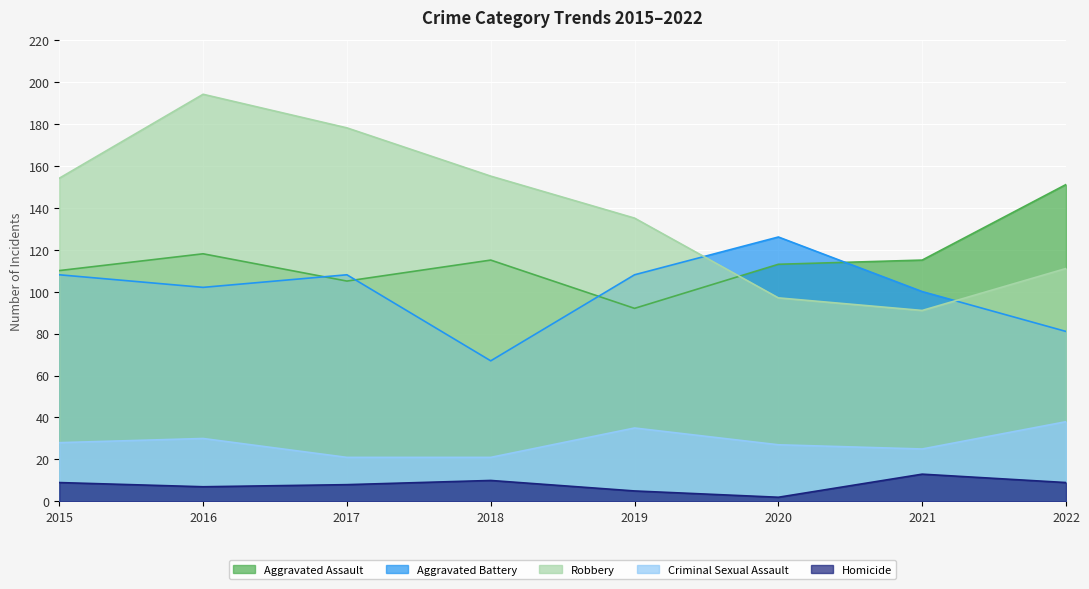

Which series has the widest spread of values?

Robbery